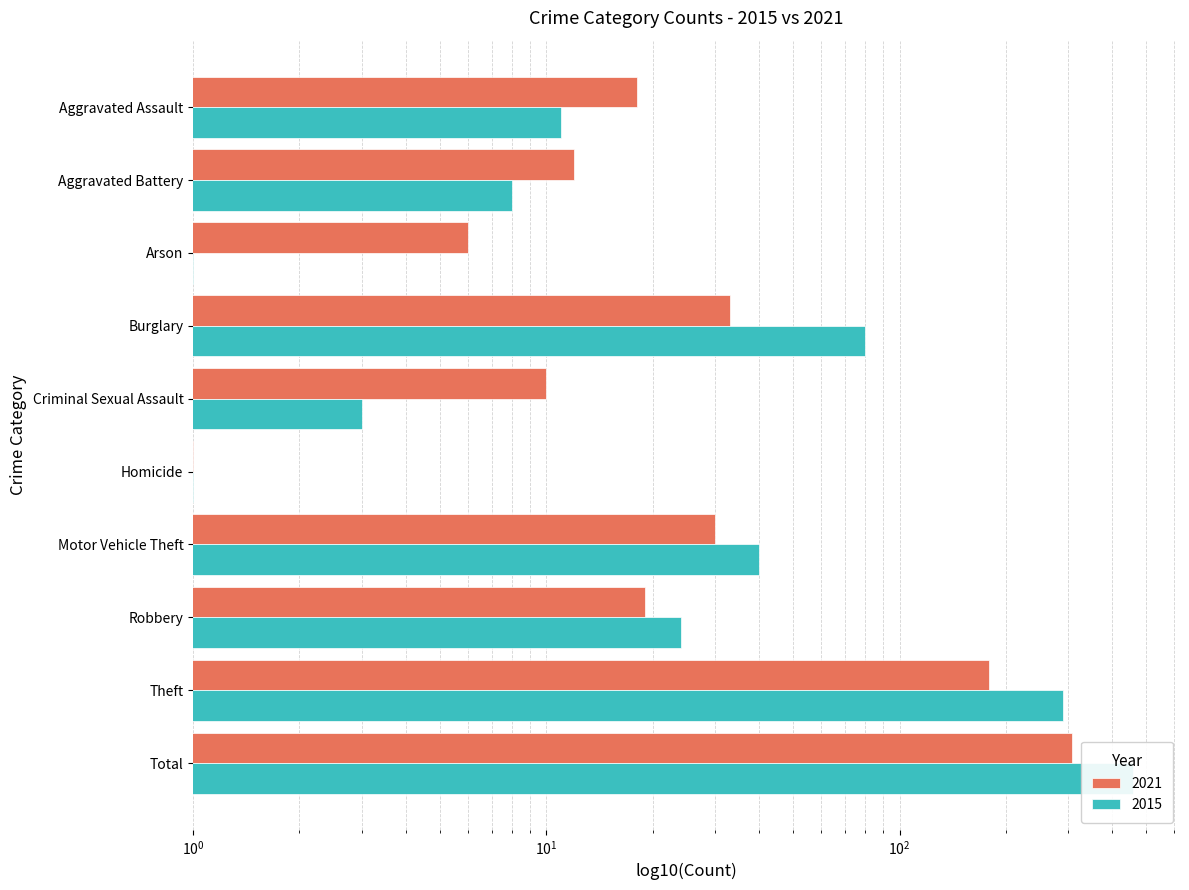

Which series has the widest spread of values?

2015